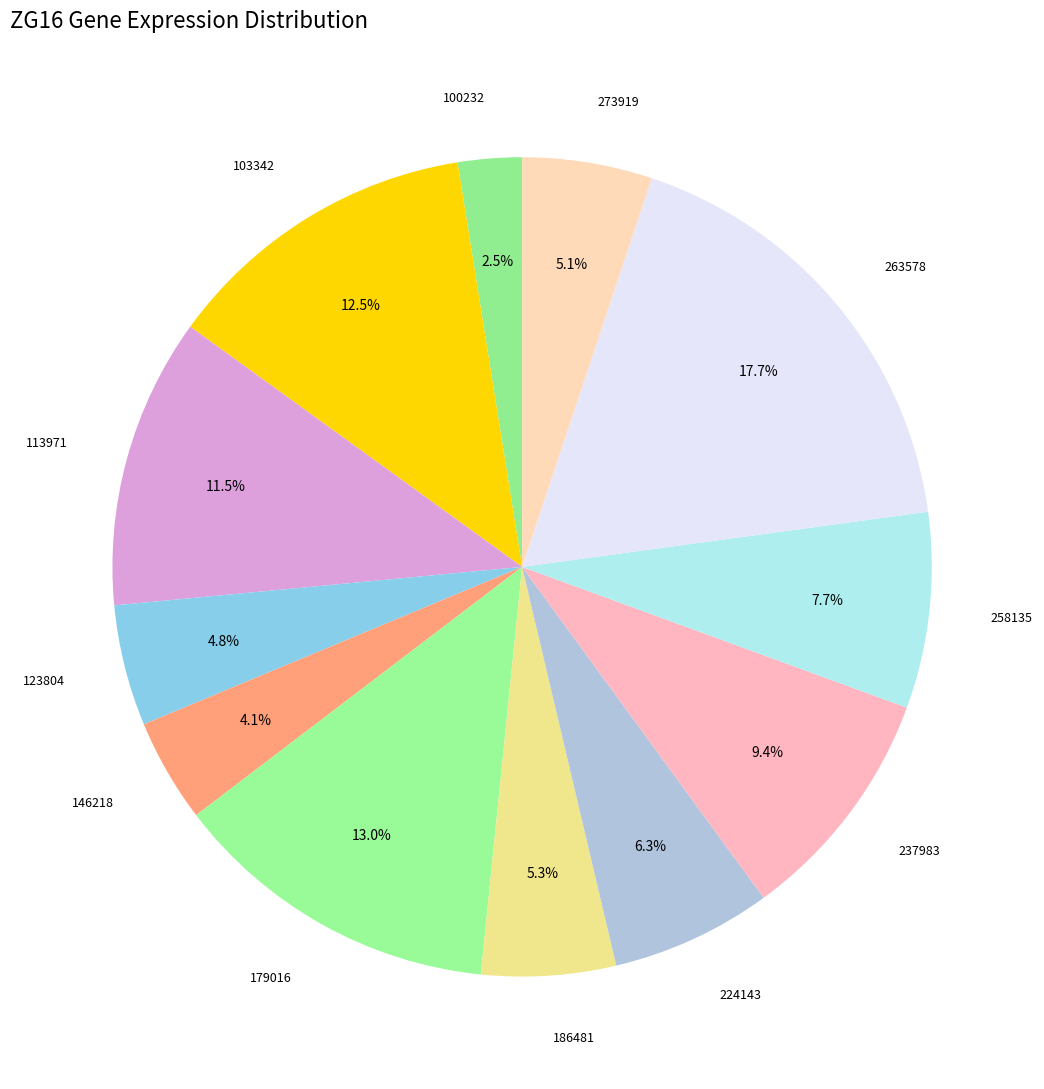

How many slices are in this pie chart?

12